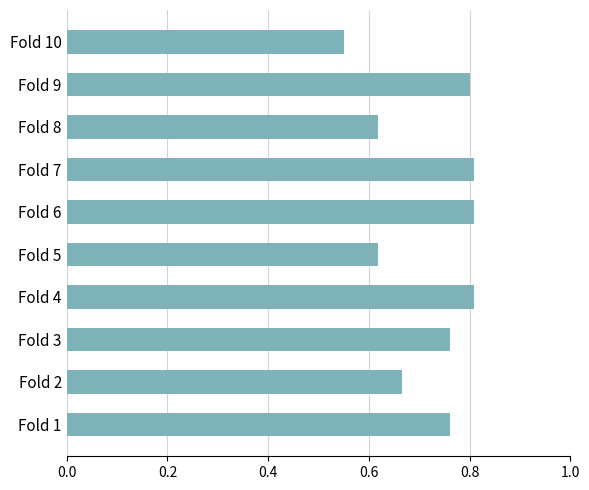

Which has a higher value, Fold 7 or Fold 3?

Fold 7